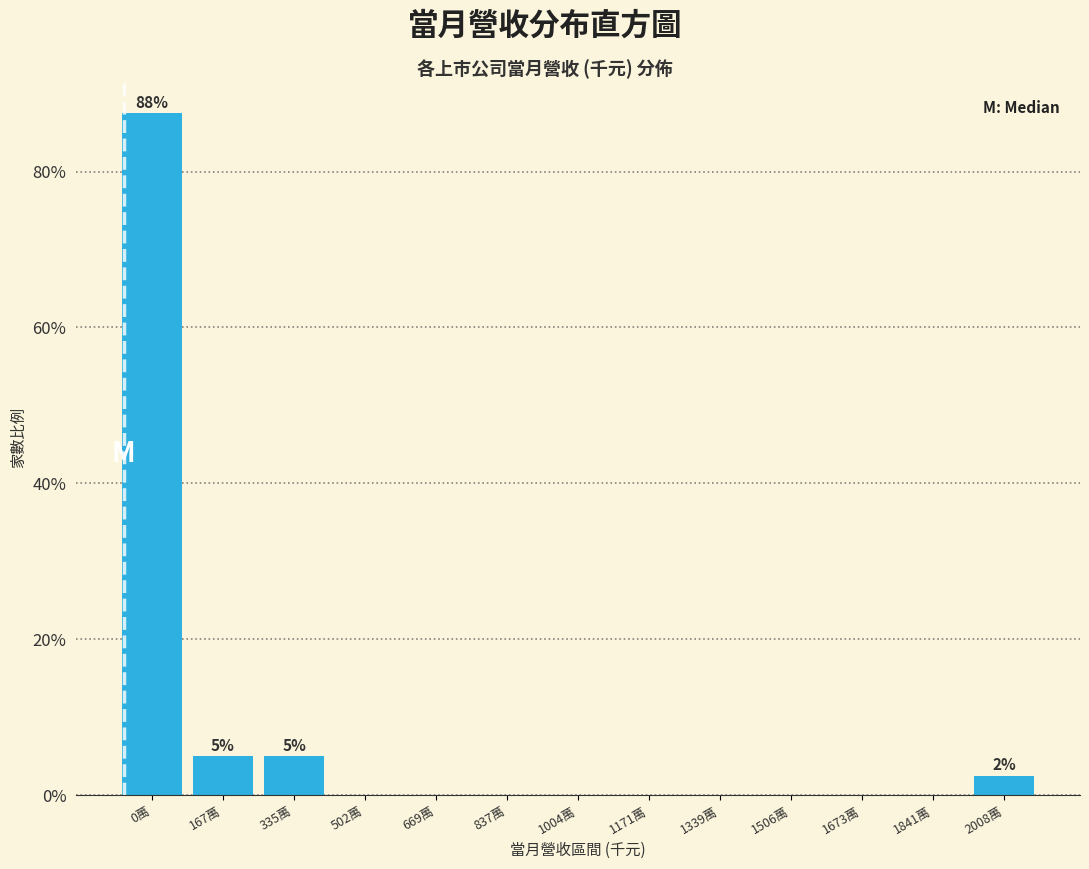

Reading right to left, transcribe all the data shown in this chart.

2008萬=2.5	1841萬=0.0	1673萬=0.0	1506萬=0.0	1339萬=0.0	1171萬=0.0	1004萬=0.0	837萬=0.0	669萬=0.0	502萬=0.0	335萬=5.0	167萬=5.0	0萬=87.5